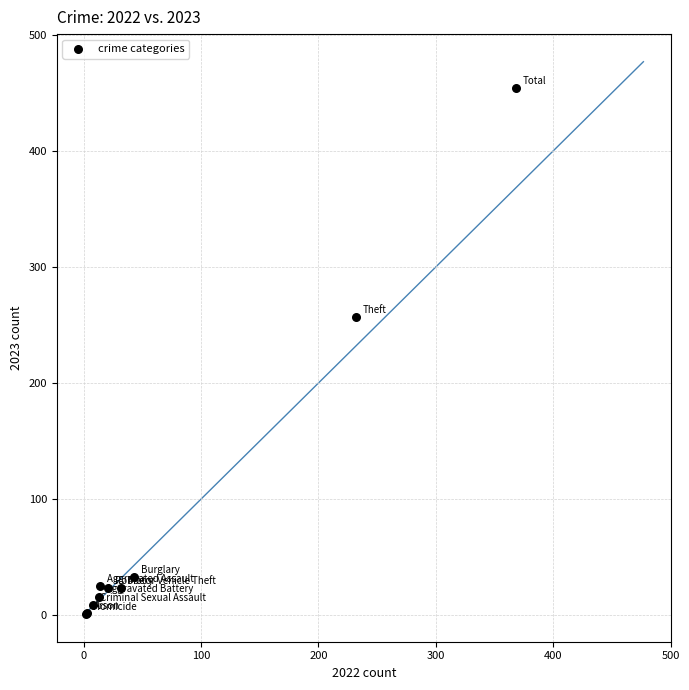

What Y value in the scatter plot is closest to 227?

257